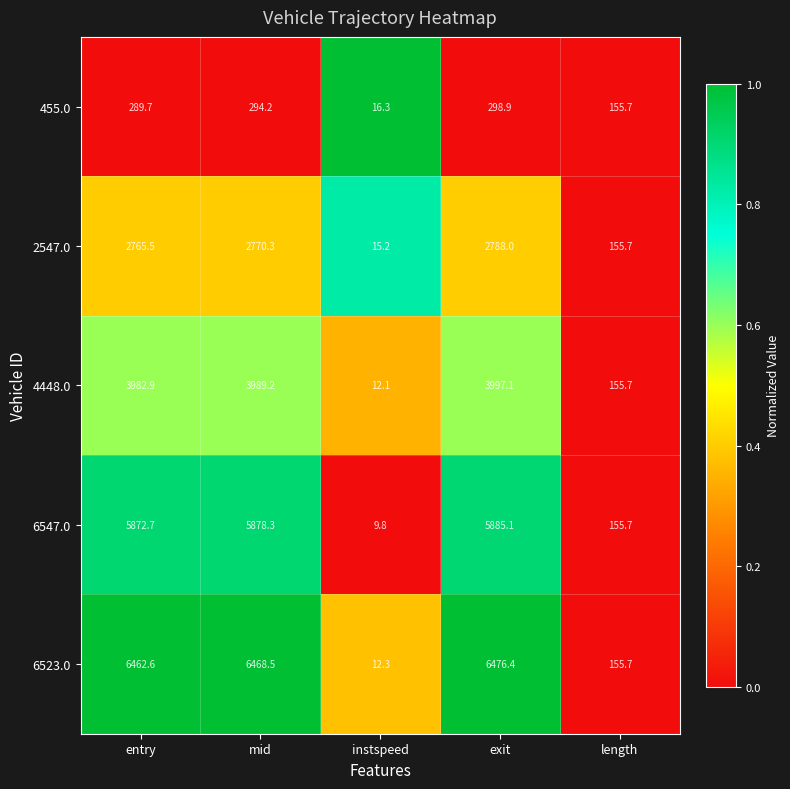

Reading left to right, what are all the values shown in this chart?

455.0: 289.7	294.2	16.3	298.9	155.7
2547.0: 2765.5	2770.3	15.2	2788.0	155.7
4448.0: 3982.9	3989.2	12.1	3997.1	155.7
6547.0: 5872.7	5878.3	9.8	5885.1	155.7
6523.0: 6462.6	6468.5	12.3	6476.4	155.7